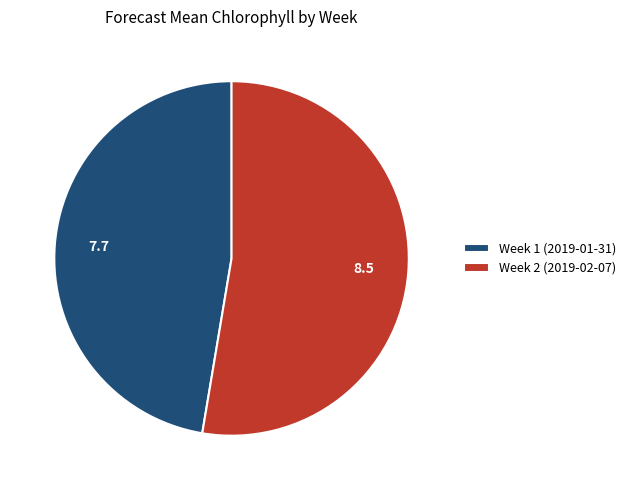

Does Week 2 (2019-02-07) account for over 50% of the chart?

Yes